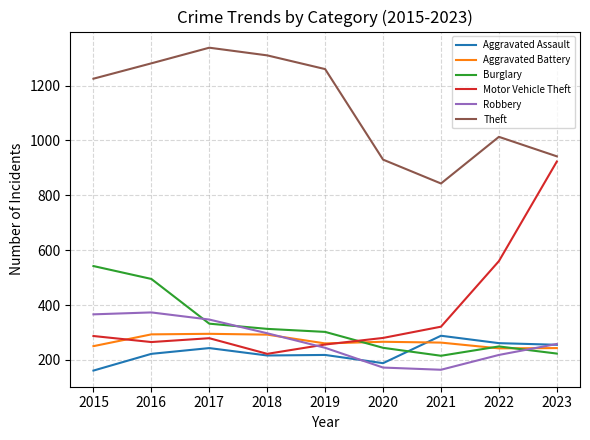

Which category has the highest value across all series?

2017